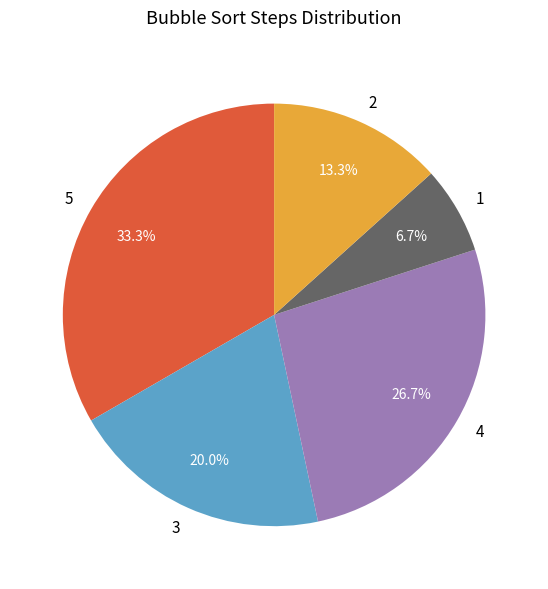

Which category has the smallest portion of the pie?

1